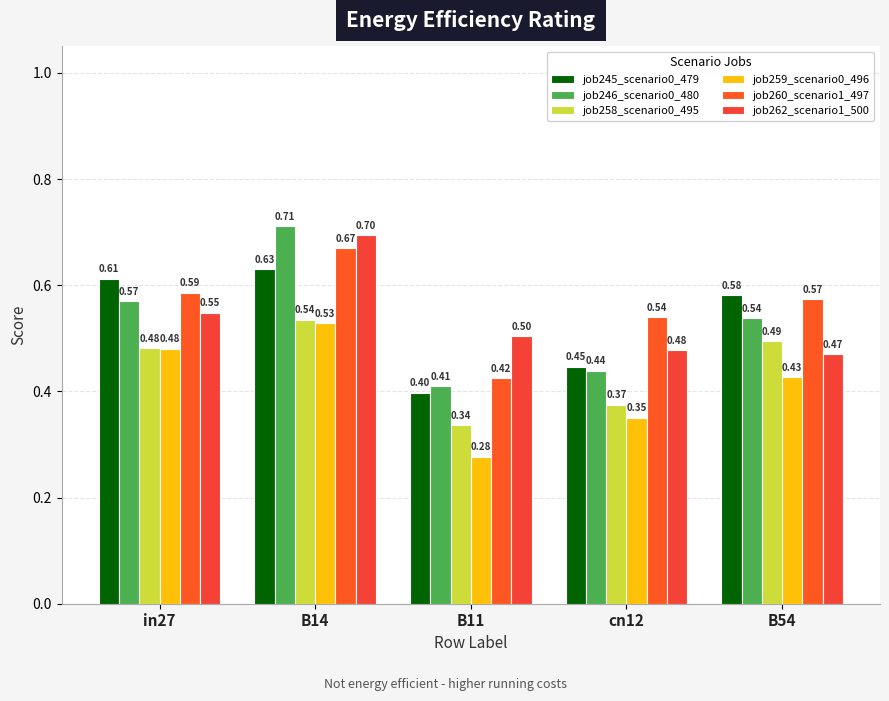

Which series has the largest total across all categories?

job260_scenario1_497